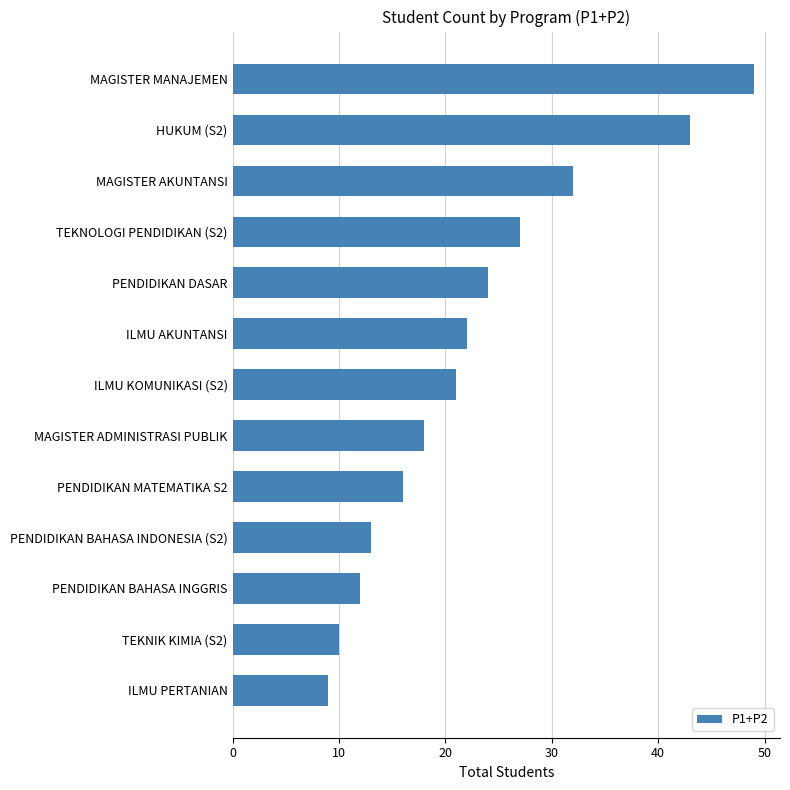

Read the value at ILMU AKUNTANSI, to the nearest 5.

20